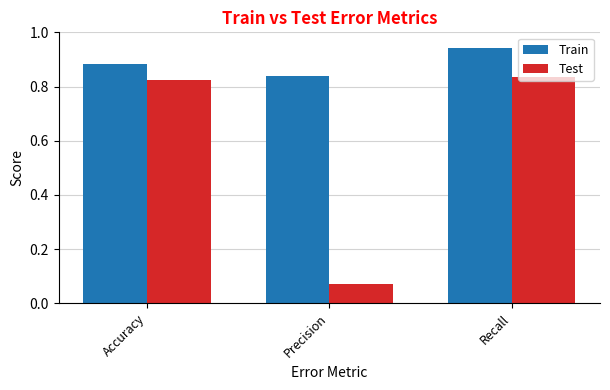

What are all the series names shown in the legend?

Train, Test